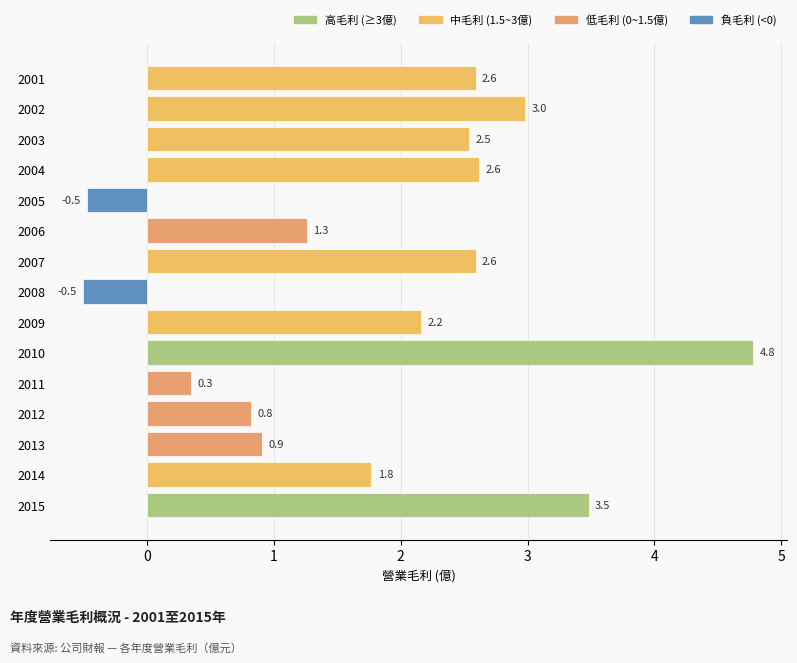

How many values are below 2?

7